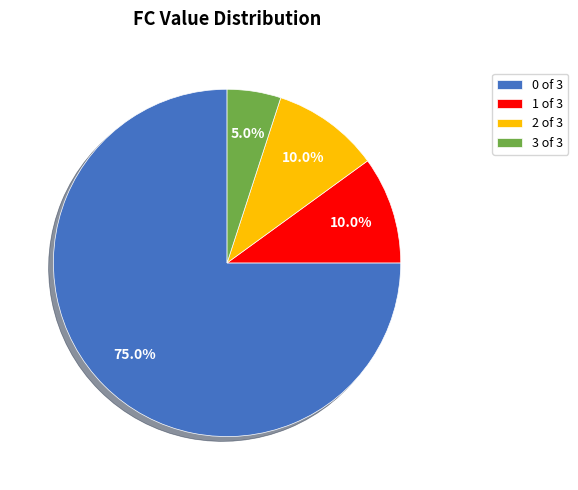

To the nearest percent, what percentage of the pie is 1?

10%